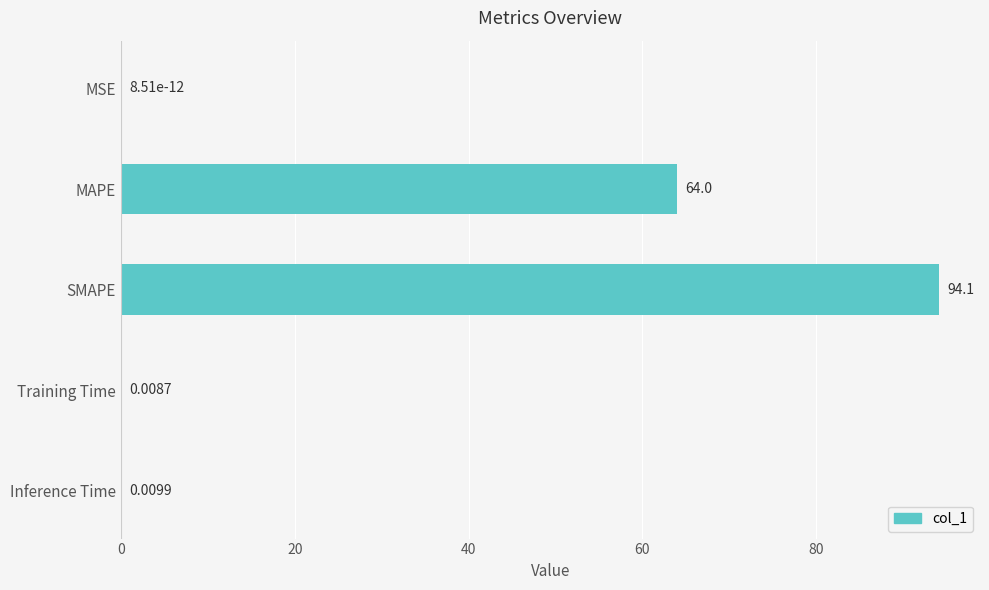

What is the sum of the values at MAPE and SMAPE?

158.1